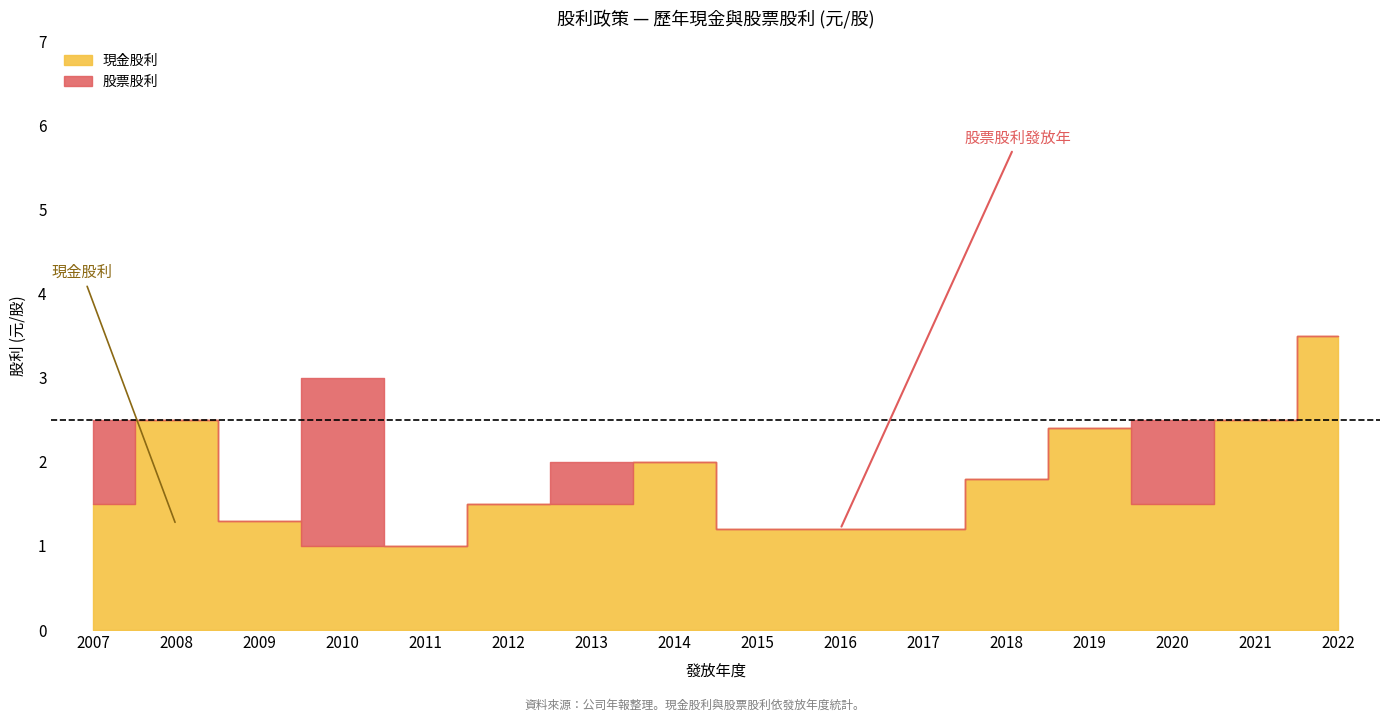

At which category does 股票股利 reach its first local peak?

2010